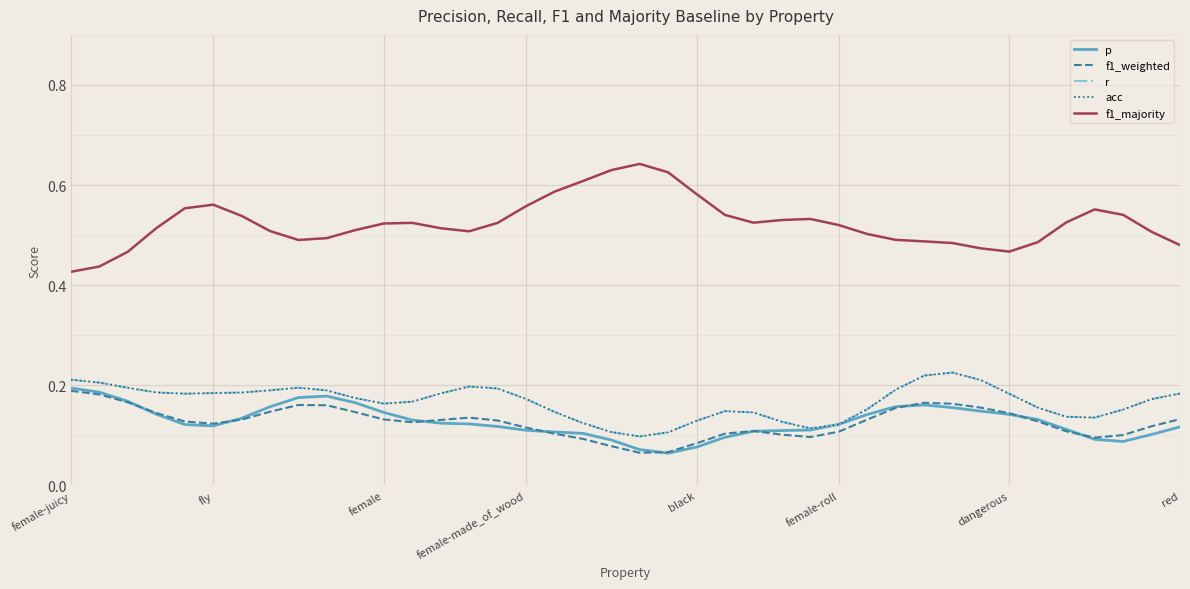

Is this an area chart (filled region under the line)?

No